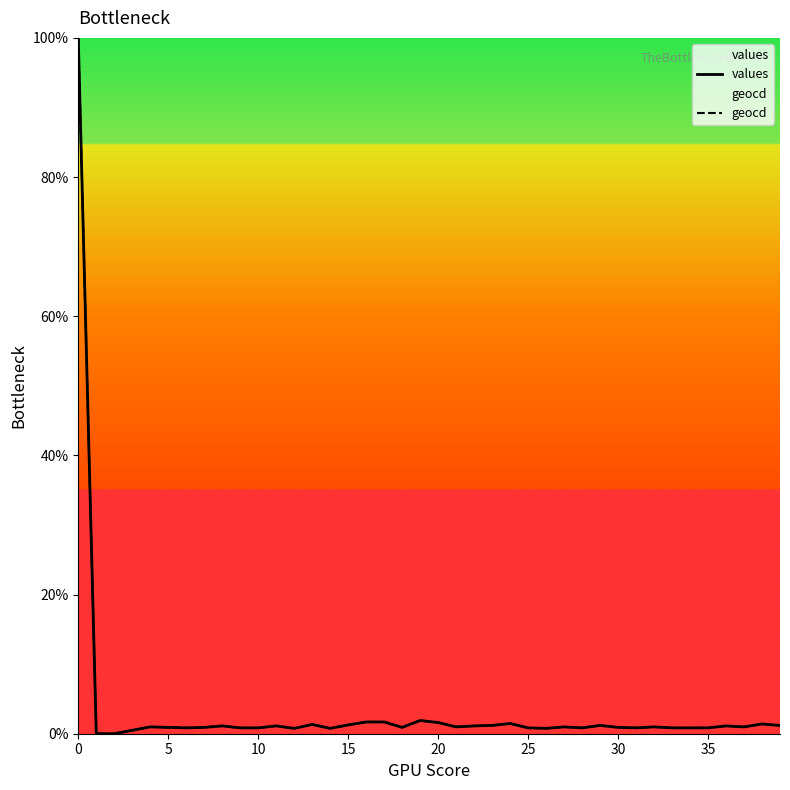

True or false: values and geocd intersect in this chart.

False